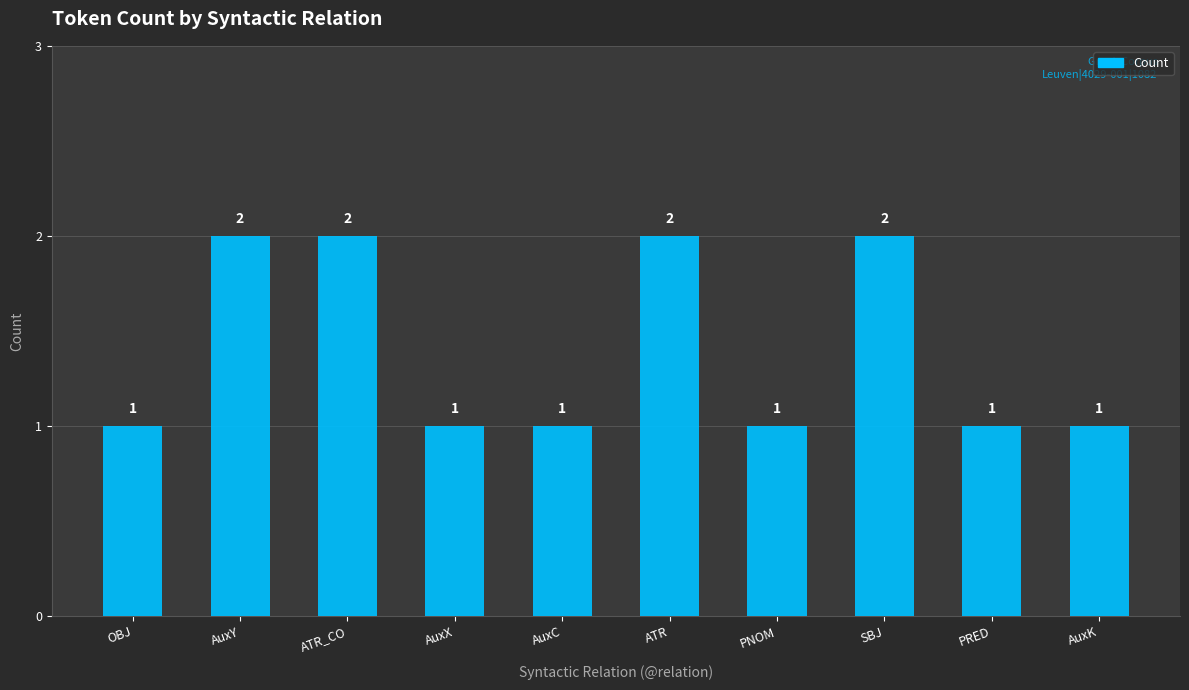

True or false: the data shows 2 at SBJ.

True